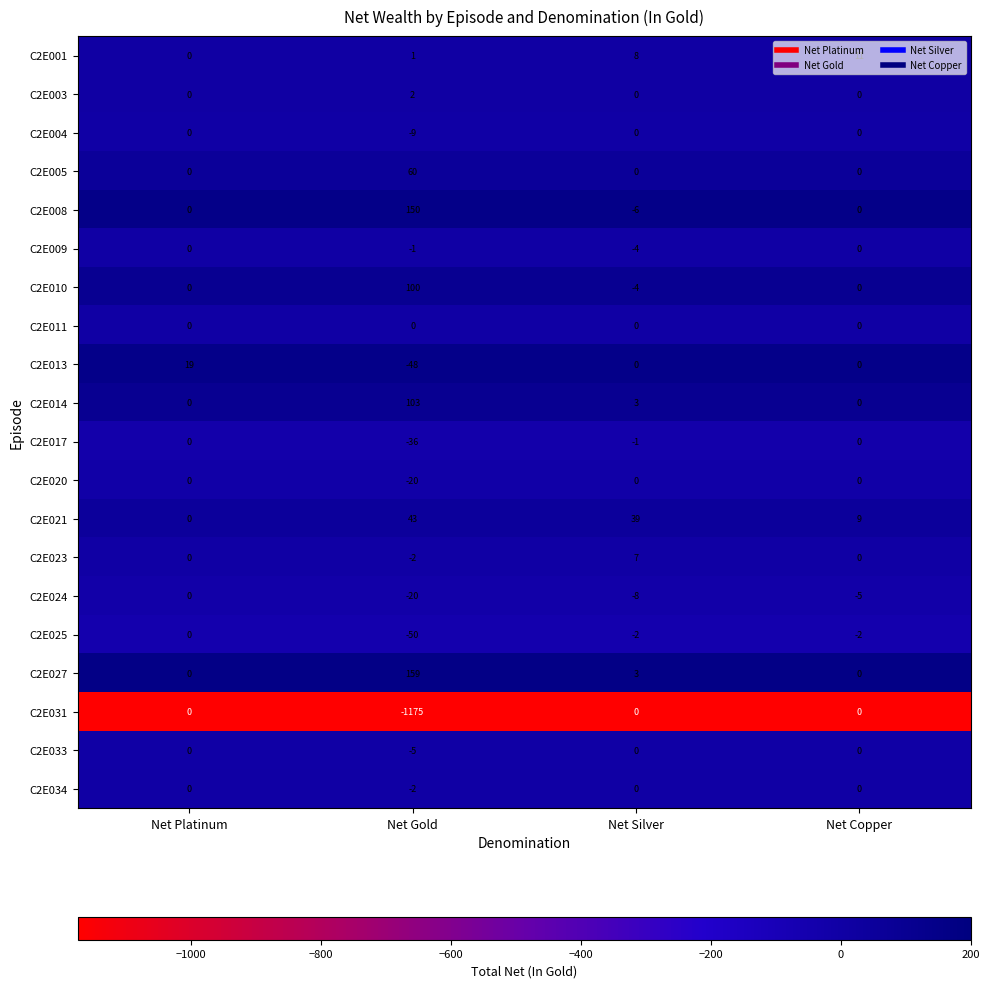

At which label is C2E025 closest to -25?

Net Silver